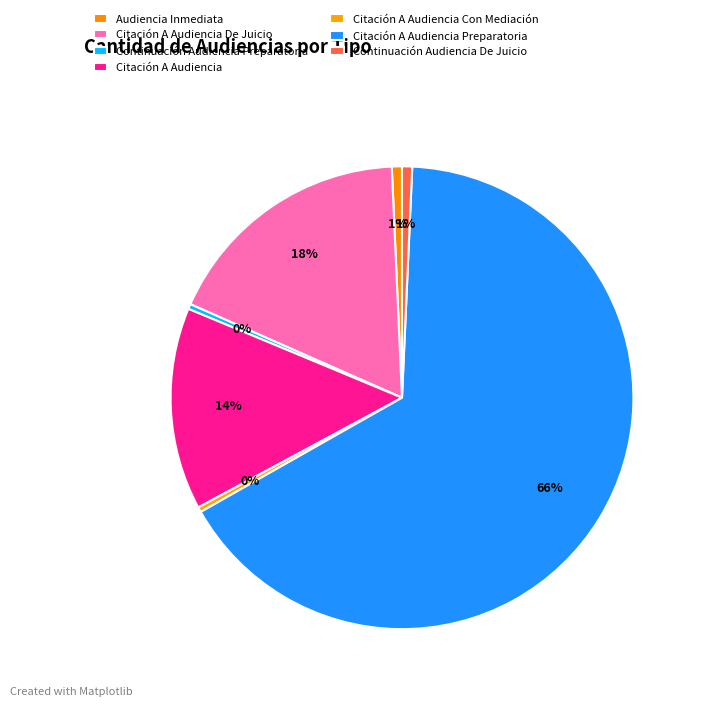

Count the number of slices in the pie.

7